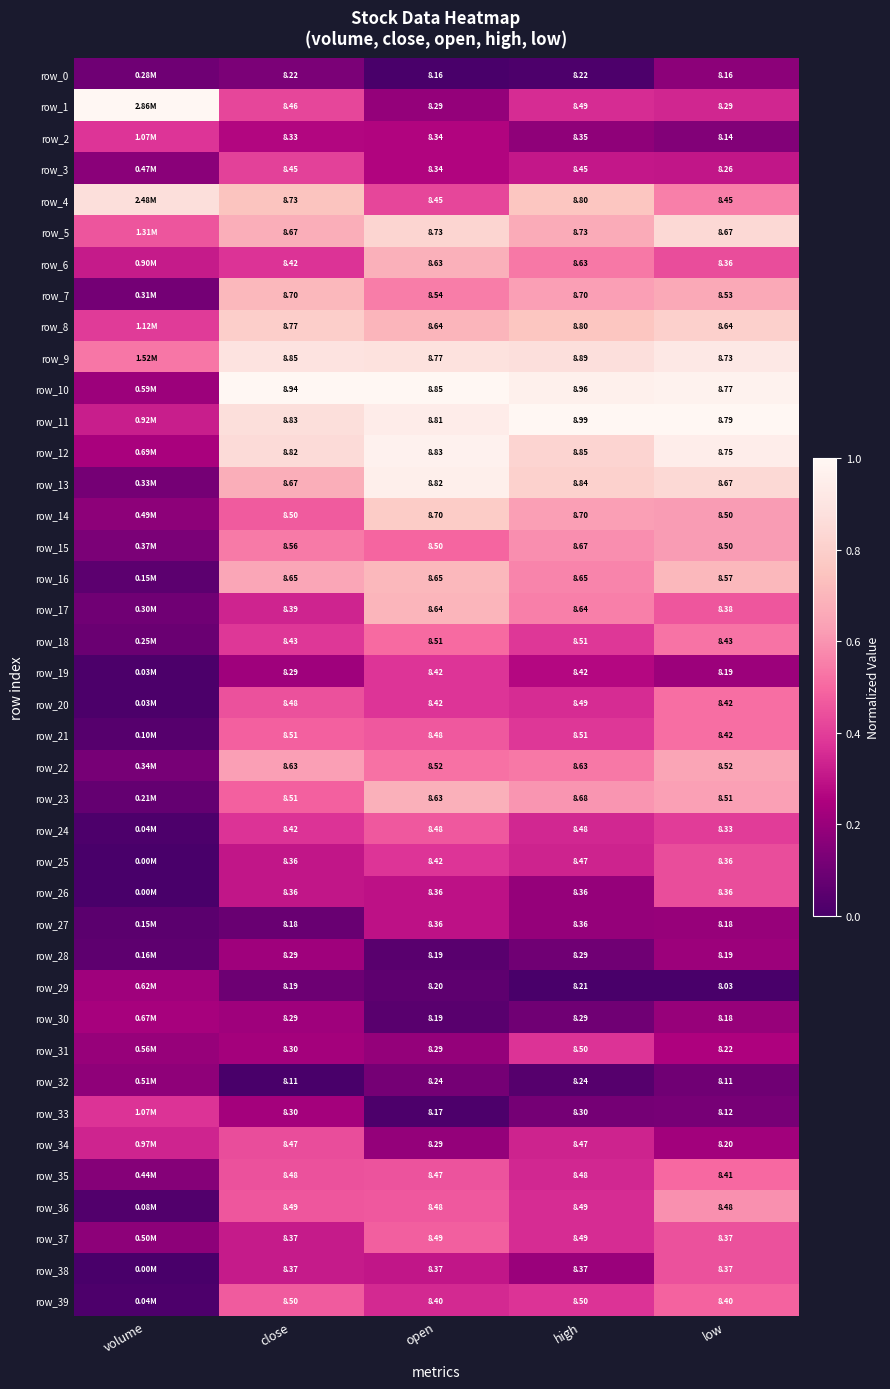

List the labels in order of row_5 value, smallest first.

volume, high, close, open, low